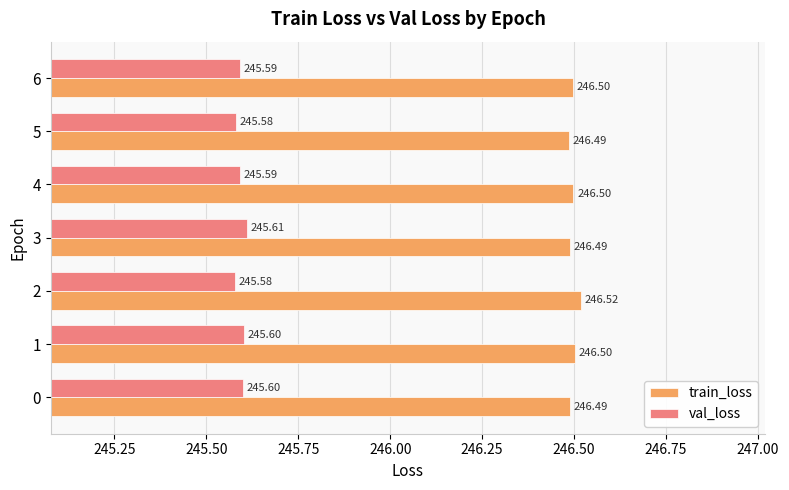

What is the minimum value shown in the chart?

245.6